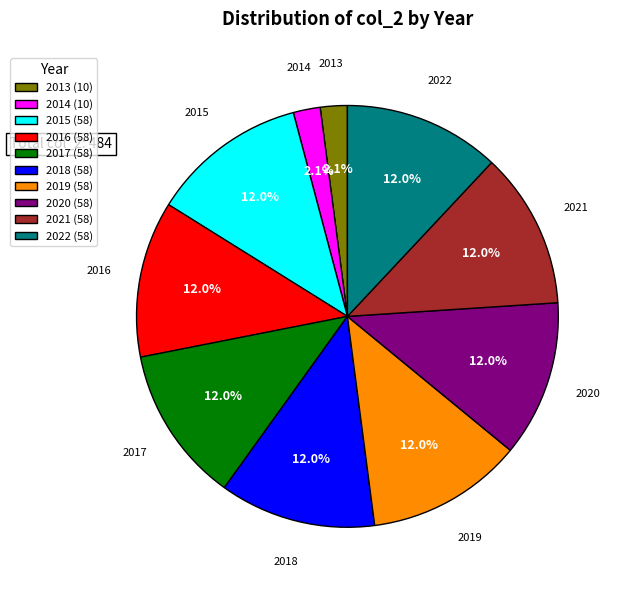

To the nearest percent, what portion does 2021 represent?

12%